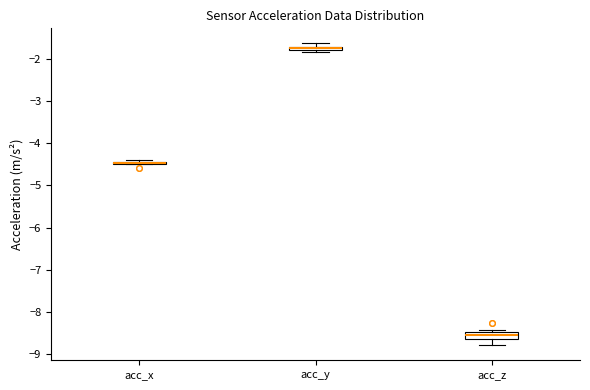

Where is the lower edge of the box for acc_x on the y-axis? The values are not printed on the chart, so give them approximately, as read against the axis.

-4.5